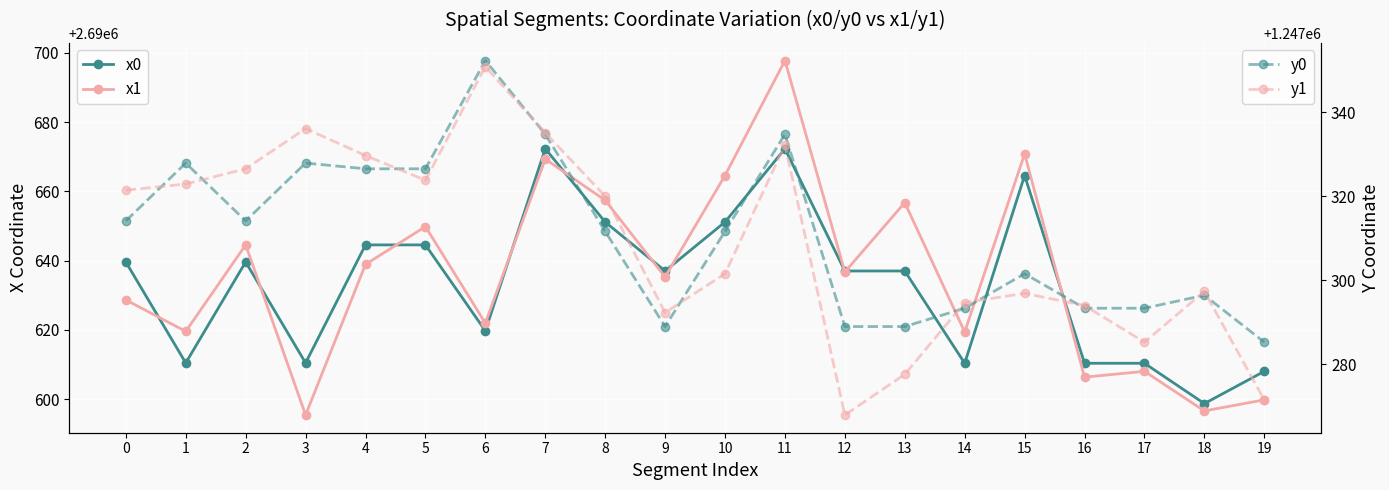

Which series has the largest total across all categories?

x1